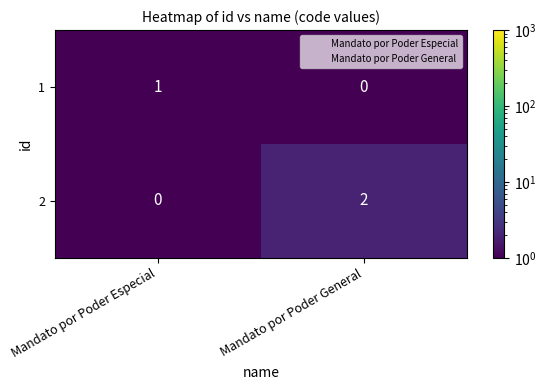

What is the greatest value displayed?

2